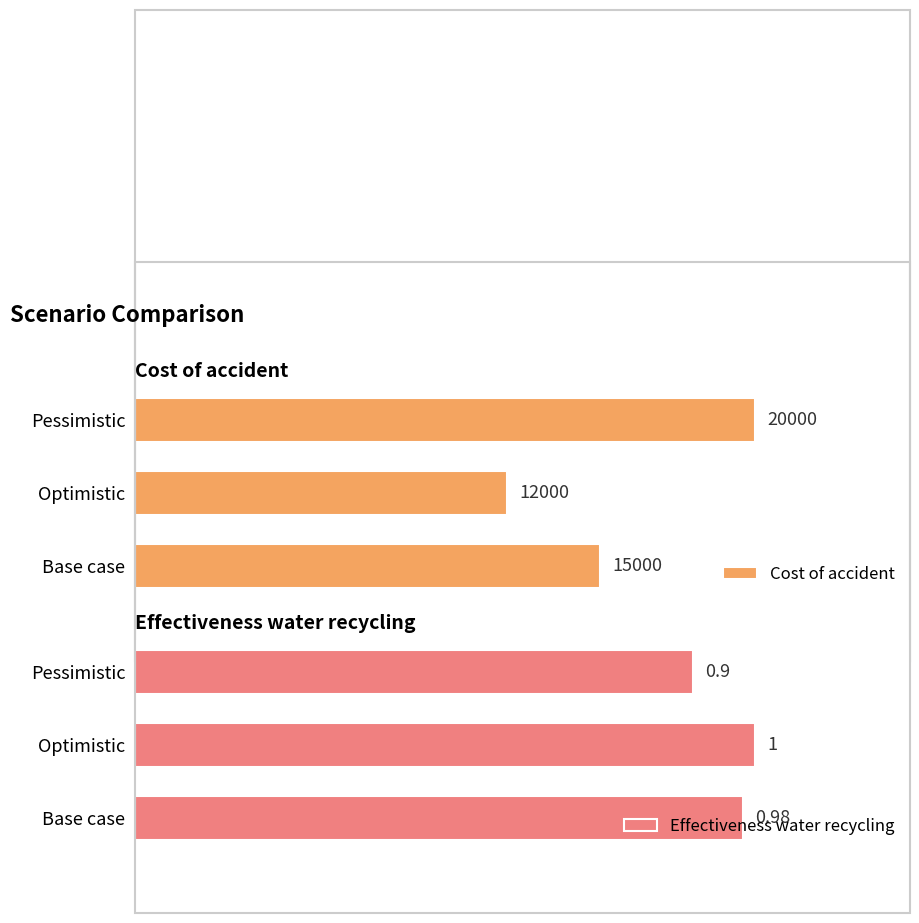

At which label does Cost of accident reach its minimum?

Optimistic